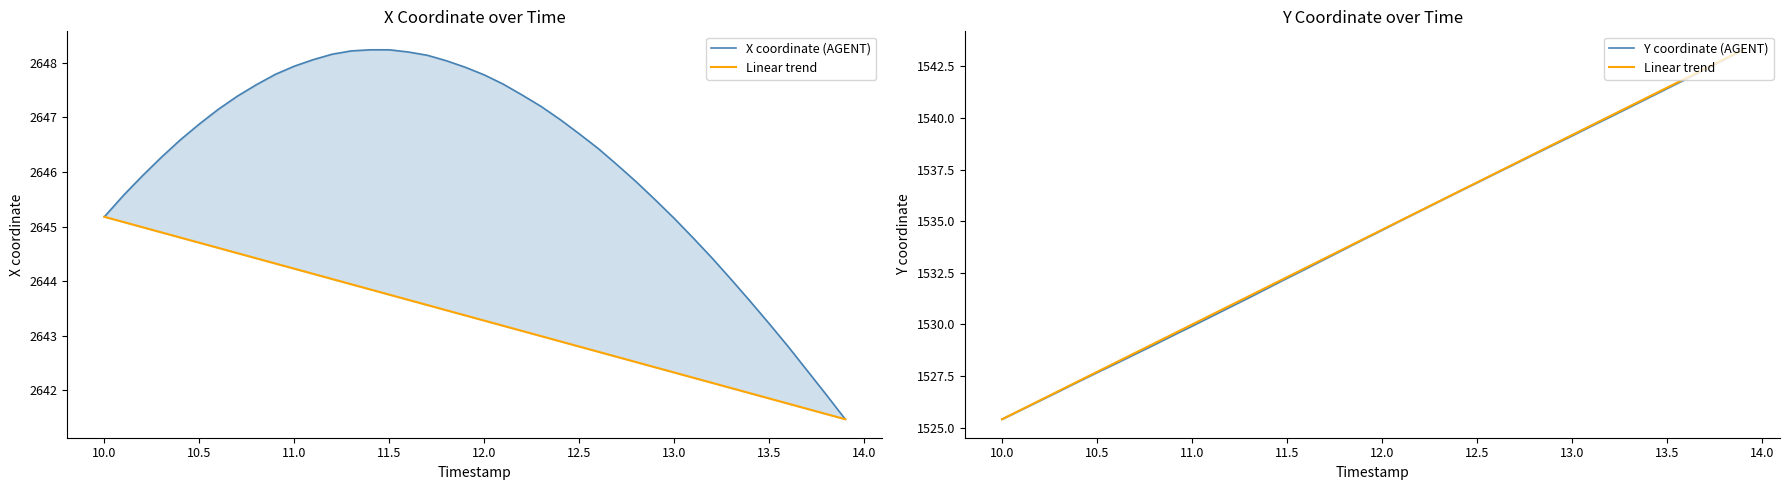

What position from the right is 12.5?

15